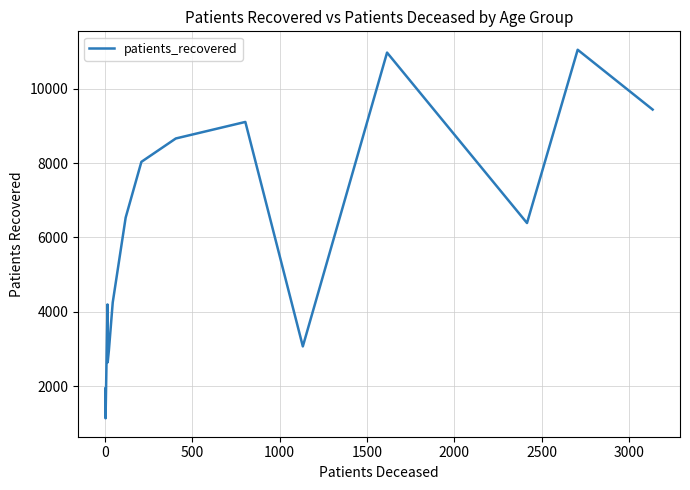

What is the difference between the maximum and minimum values?

9916